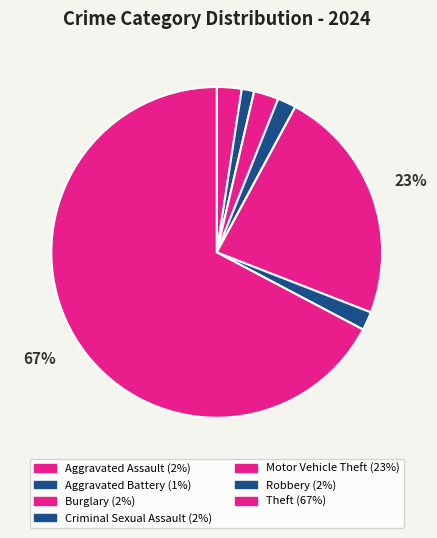

Approximately how many times larger is the value at Criminal Sexual Assault compared to Robbery?

1.0